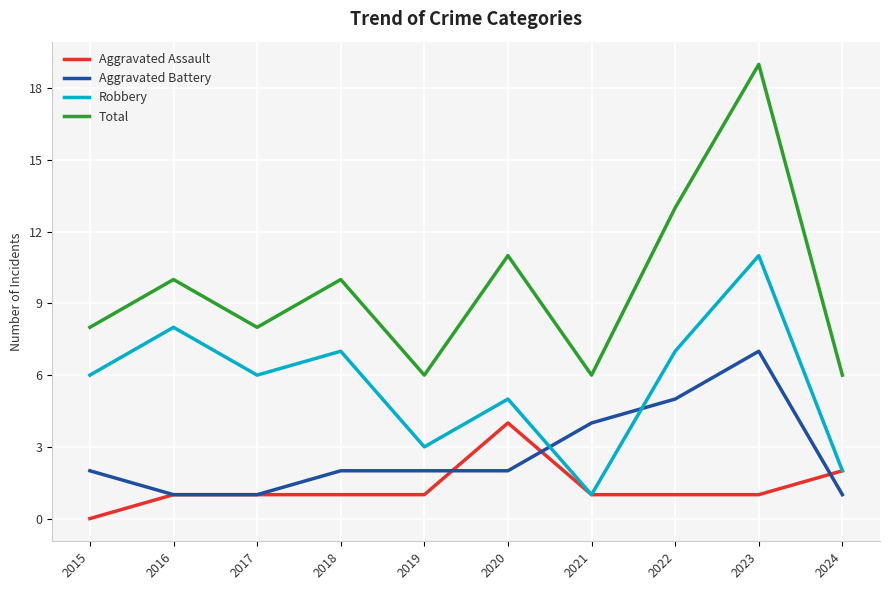

What is the spread (max minus min) of values at 2022?

12